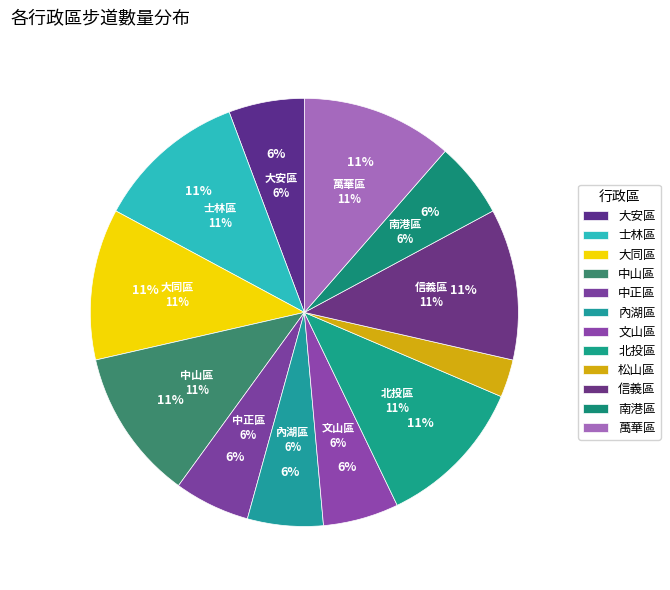

Approximately how many times larger is the value at 內湖區 compared to 中山區?

0.5